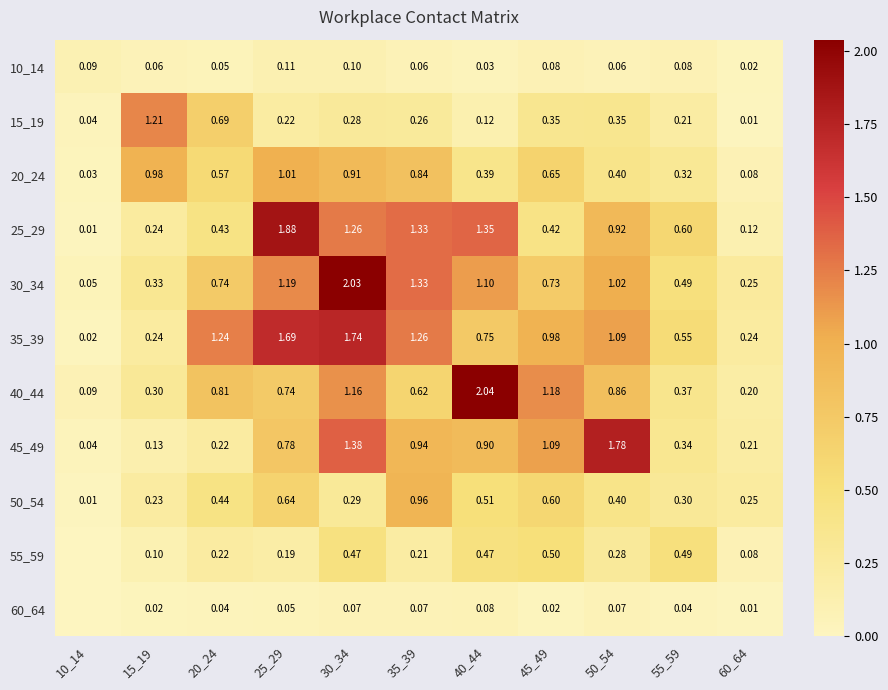

Is the value of 25_29 at 15_19 greater than the value of 20_24 at 45_49?

No